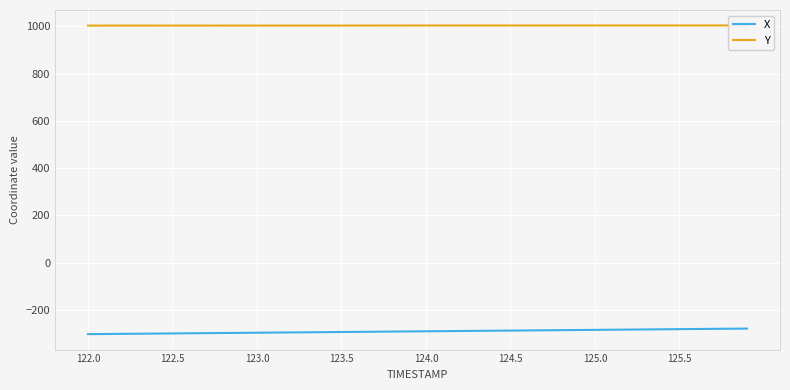

What is the lowest value of the X series?

-302.3